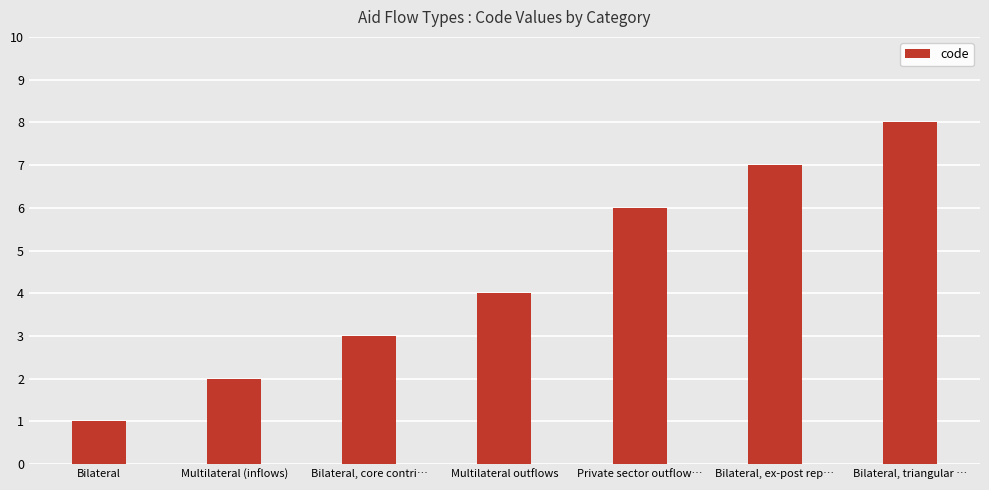

What is the difference between the values at Bilateral, triangular … and Bilateral, core contri…?

5